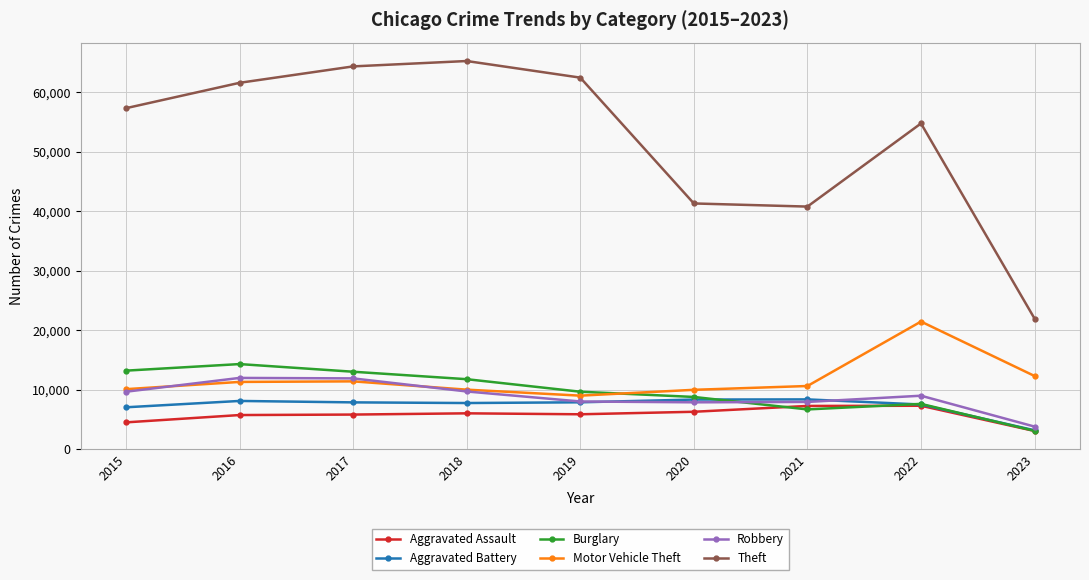

How many values in the Aggravated Battery series are below 7845?

4